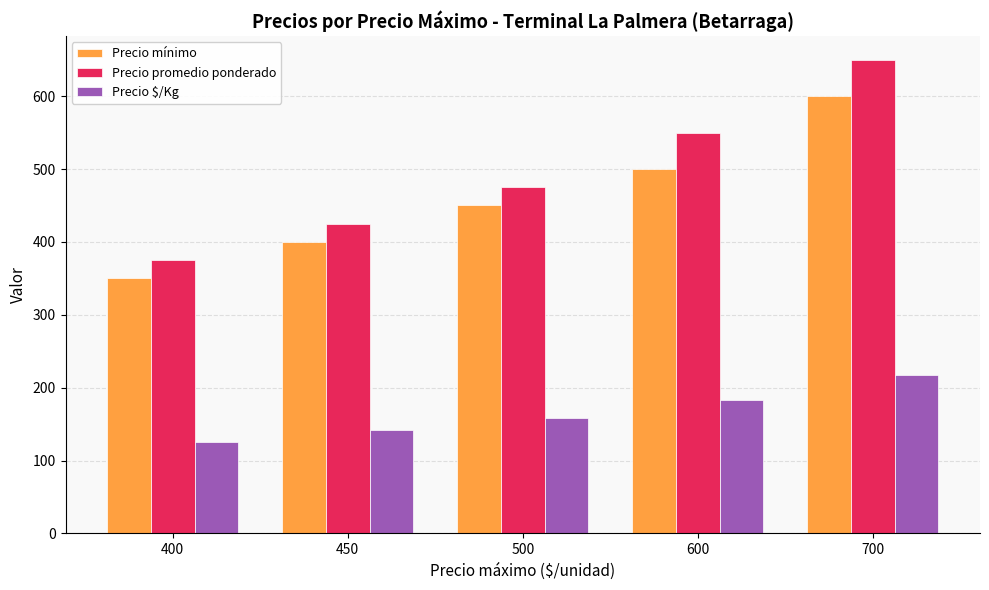

What is the value of the Precio $/Kg bar at the 5th from the left?

217